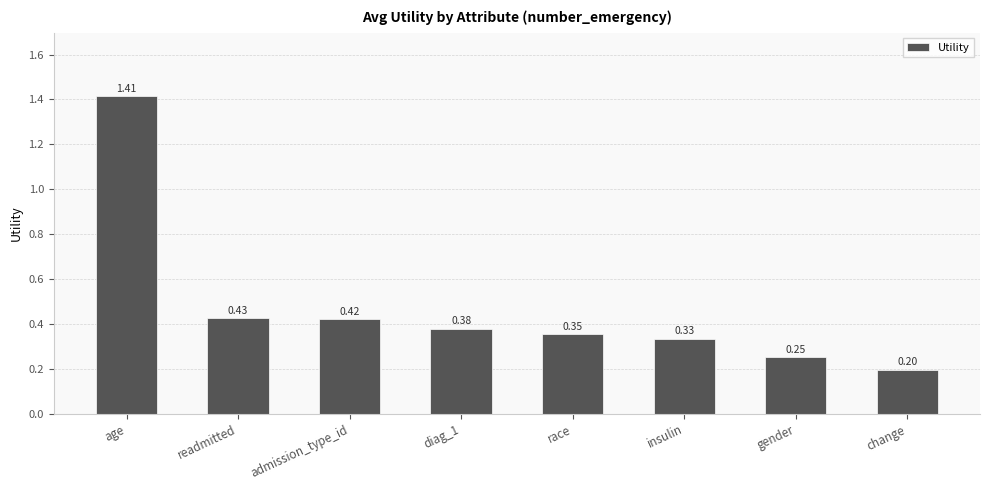

At which label is the value closest to 0?

change